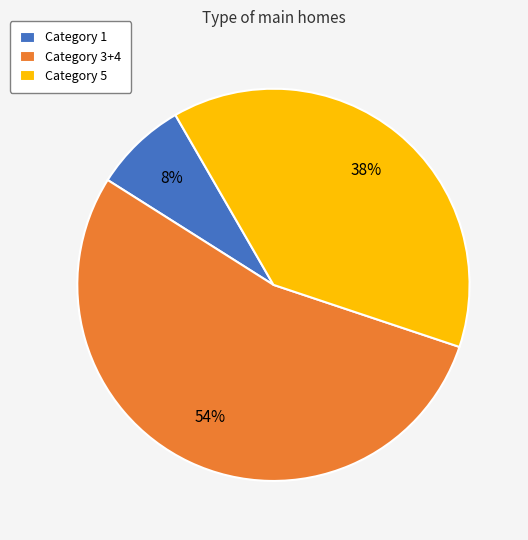

To the nearest percent, what percentage of the pie is Category 5?

38%